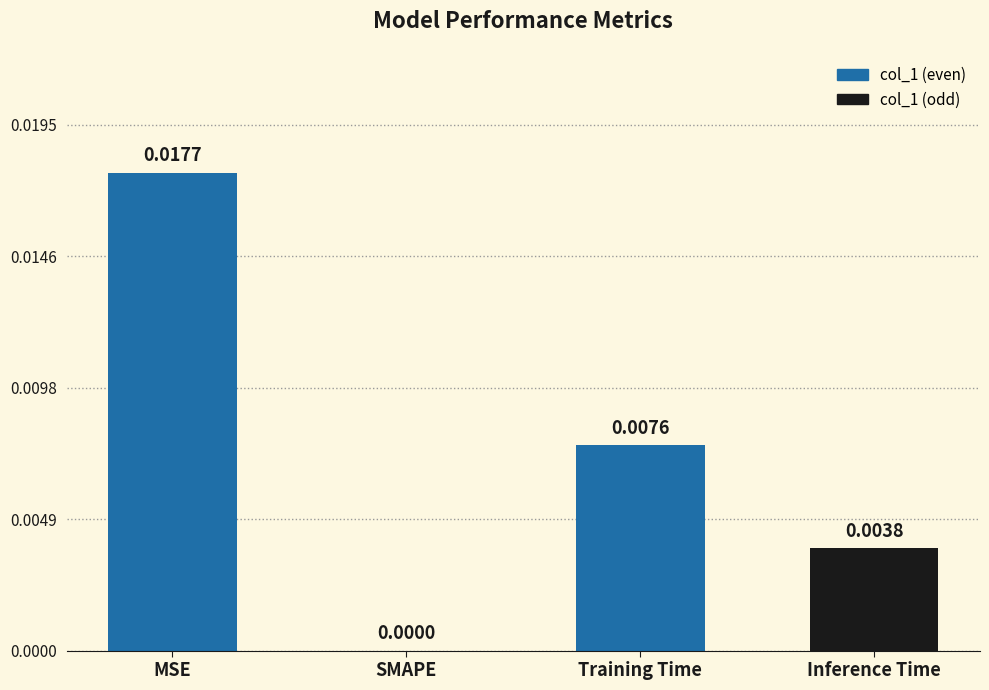

Which label corresponds to the largest value in the chart?

MSE